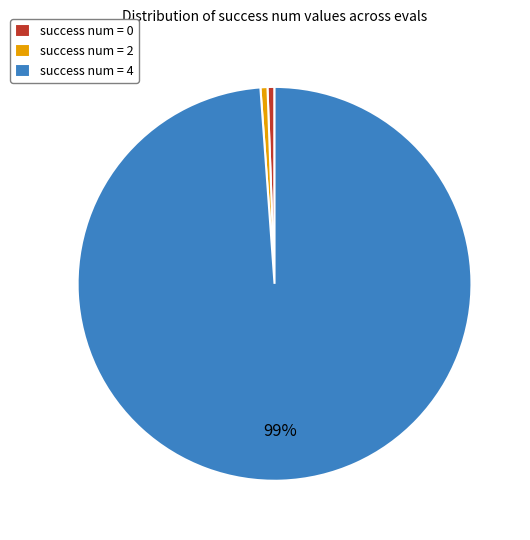

Between success num = 0 and success num = 4, which is larger?

success num = 4